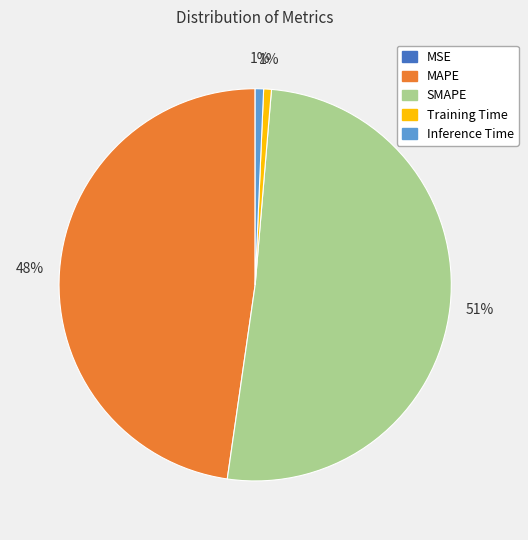

Which slice is the largest?

SMAPE